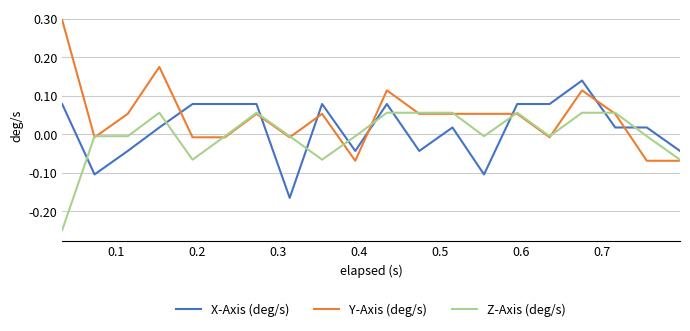

List the series in order of their peak value, highest first.

Y-Axis (deg/s), X-Axis (deg/s), Z-Axis (deg/s)